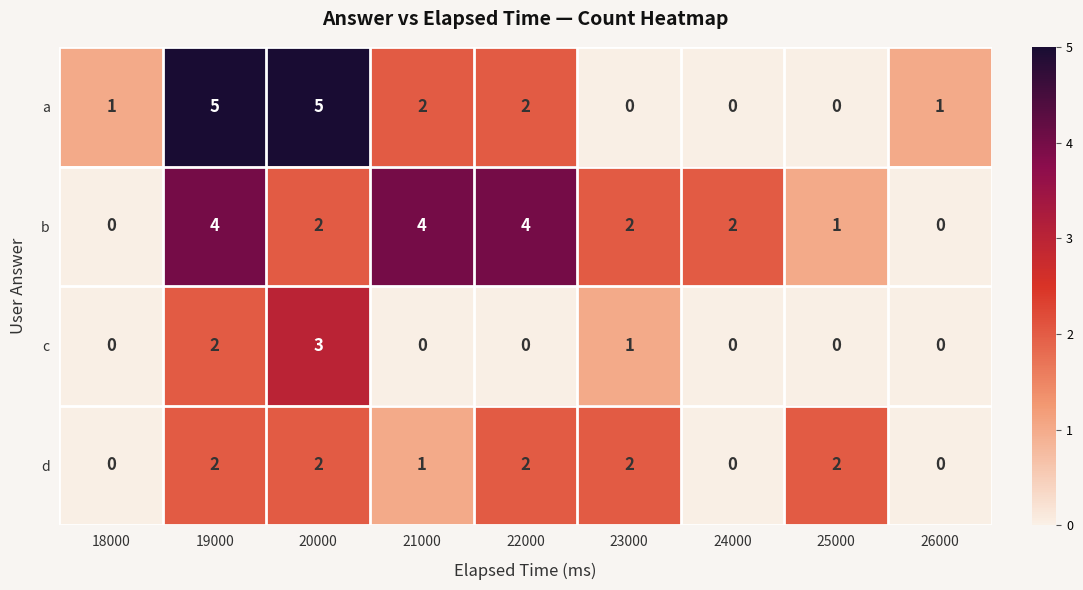

What is the greatest value displayed?

5